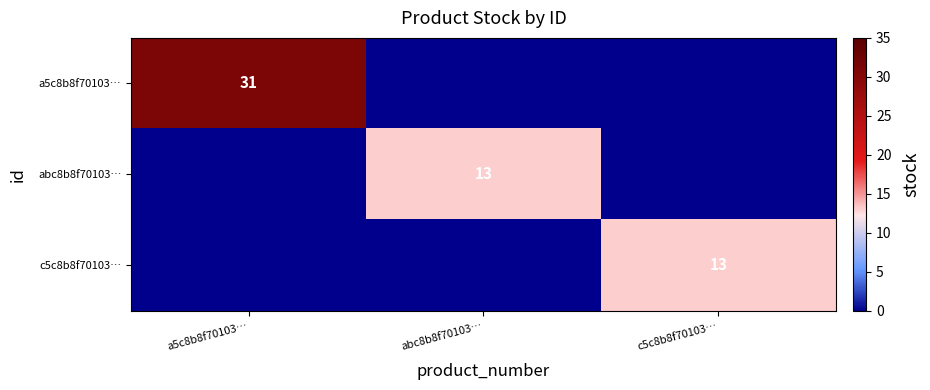

The value of a5c8b8f70103… at a5c8b8f70103… is 21. True or false?

False